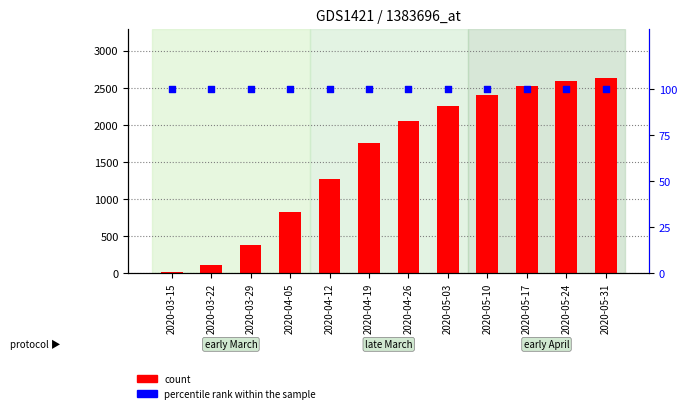

Is the value of count at 2020-05-24 greater than the value of percentile rank within the sample at 2020-05-10?

Yes